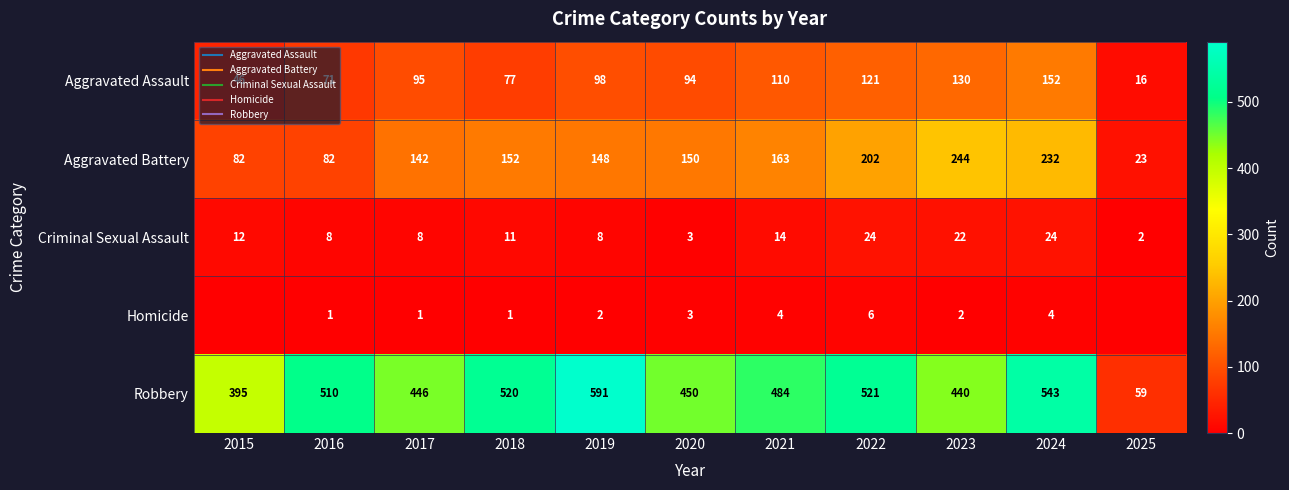

What is the difference between the maximum and second lowest values in the Homicide series?

6